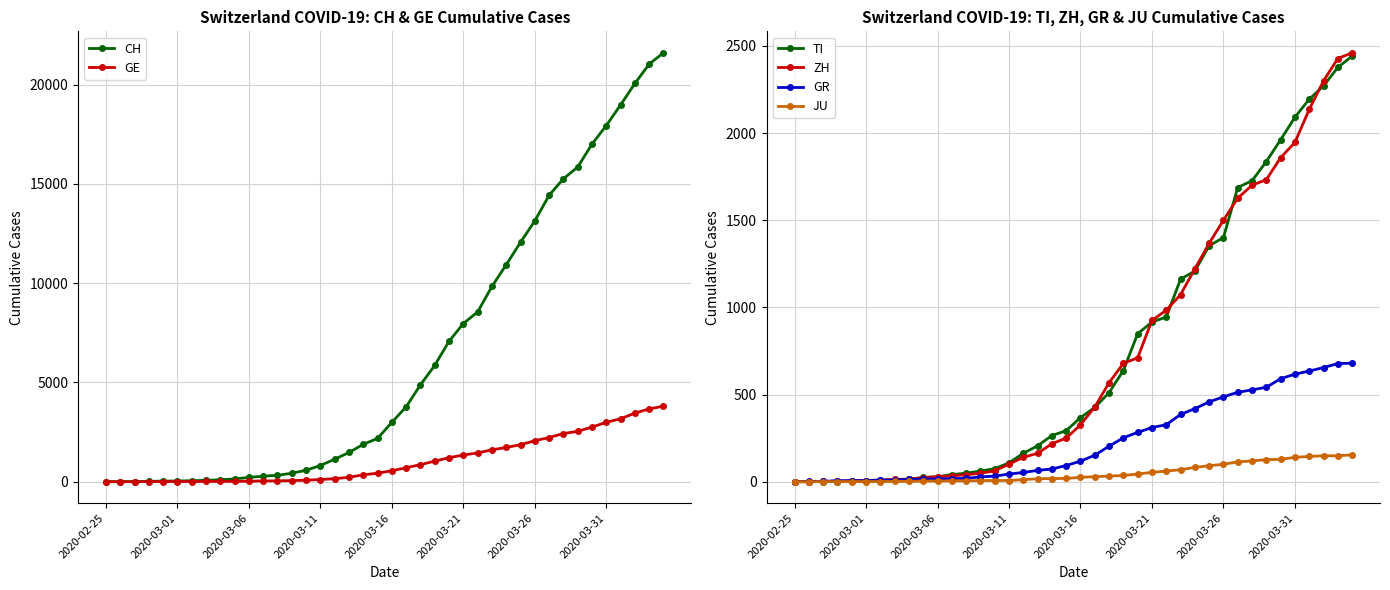

True or false: TI has a value of 2091 at 2020-03-31.

True